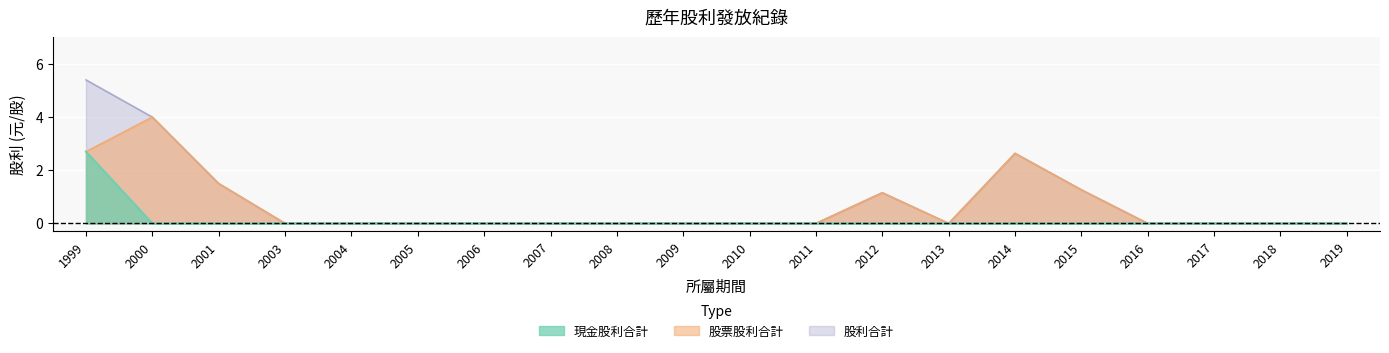

How many positive values does the 股票股利合計 series have?

6